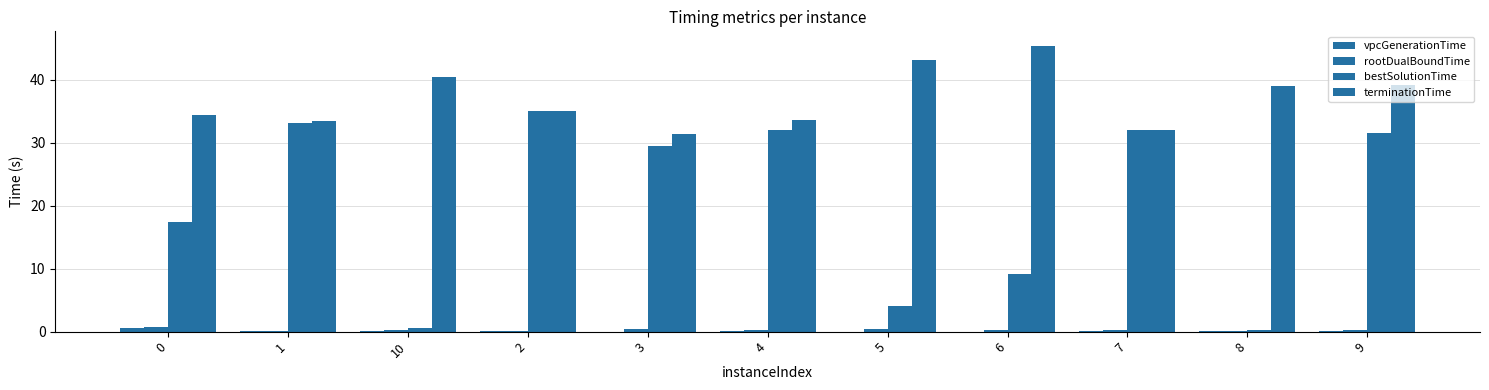

Count the number of categories in the chart.

11